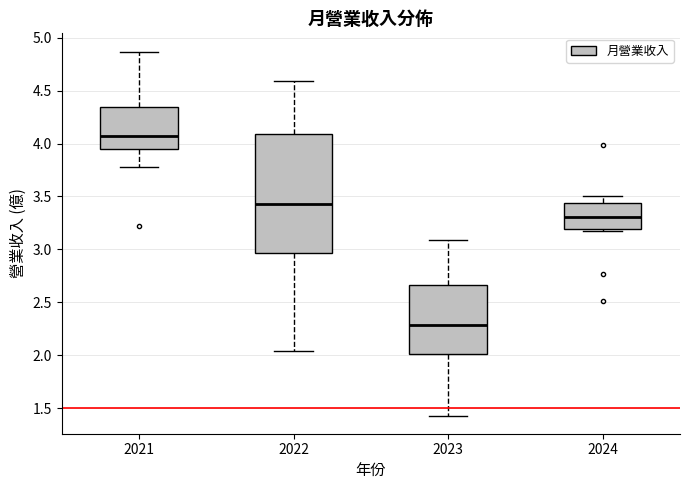

Comparing the boxes themselves (not the whiskers), which one is the tallest?

2022